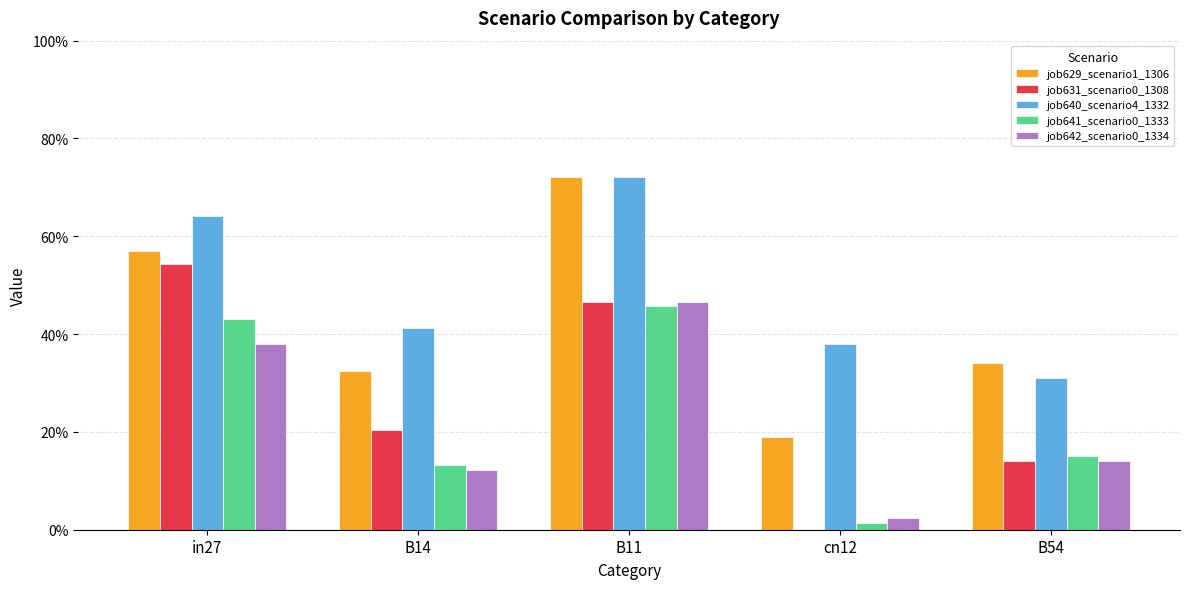

What is the difference between the job629_scenario1_1306 values at in27 and B14?

0.2